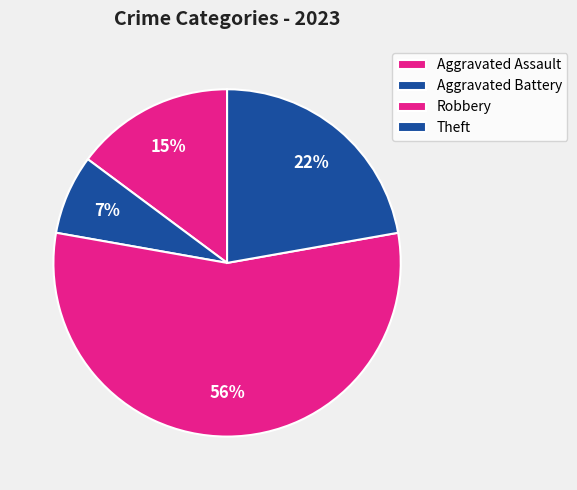

What is the smallest slice in the pie chart?

Aggravated Battery